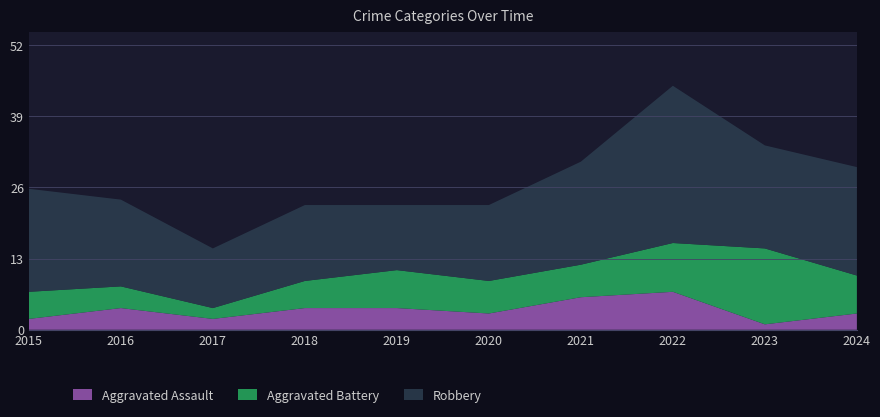

Reading right to left, extract all data points from this chart.

Aggravated Assault: 3	1	7	6	3	4	4	2	4	2
Aggravated Battery: 7	14	9	6	6	7	5	2	4	5
Robbery: 20	19	29	19	14	12	14	11	16	19